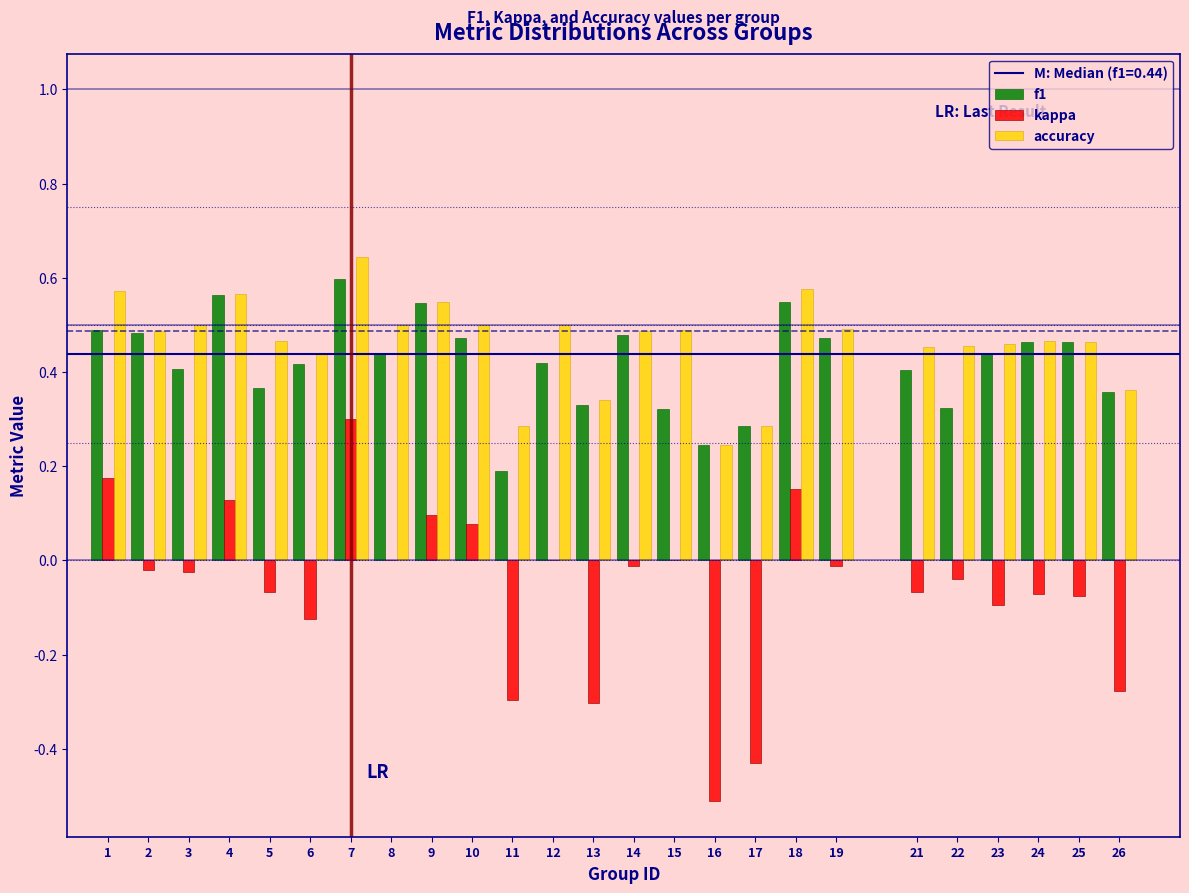

The value of f1 at 12 is 0.4. True or false?

True